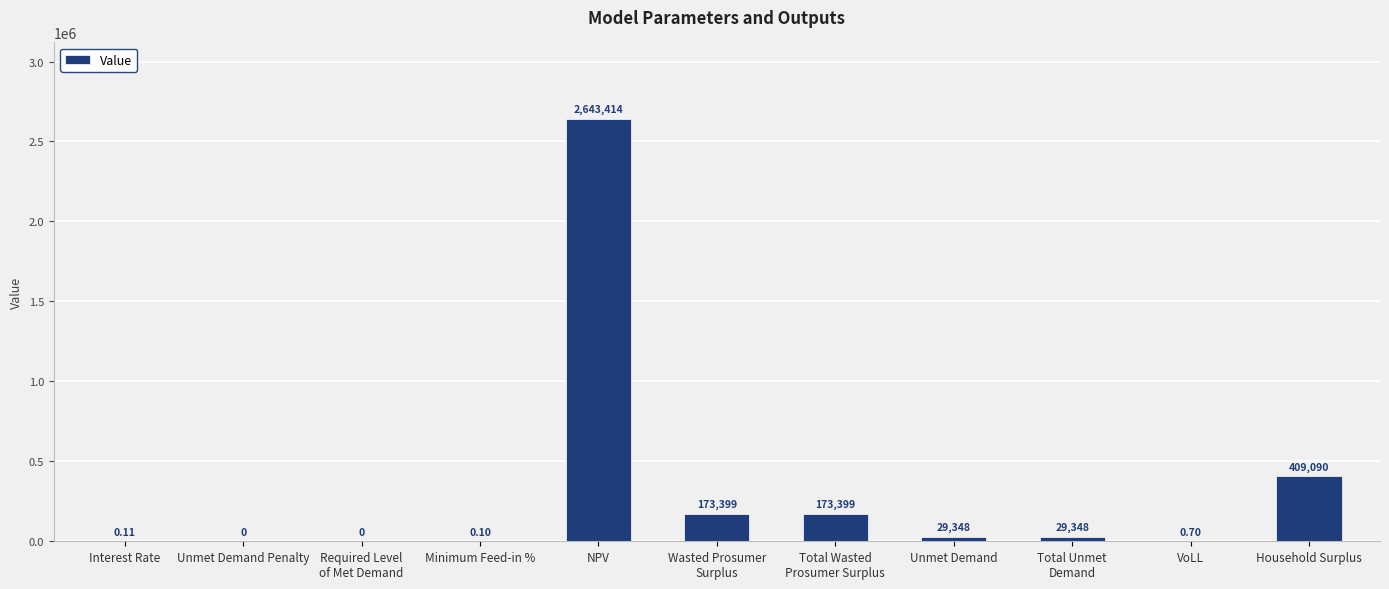

The value at Total Wasted
Prosumer Surplus is 173398.7. True or false?

True